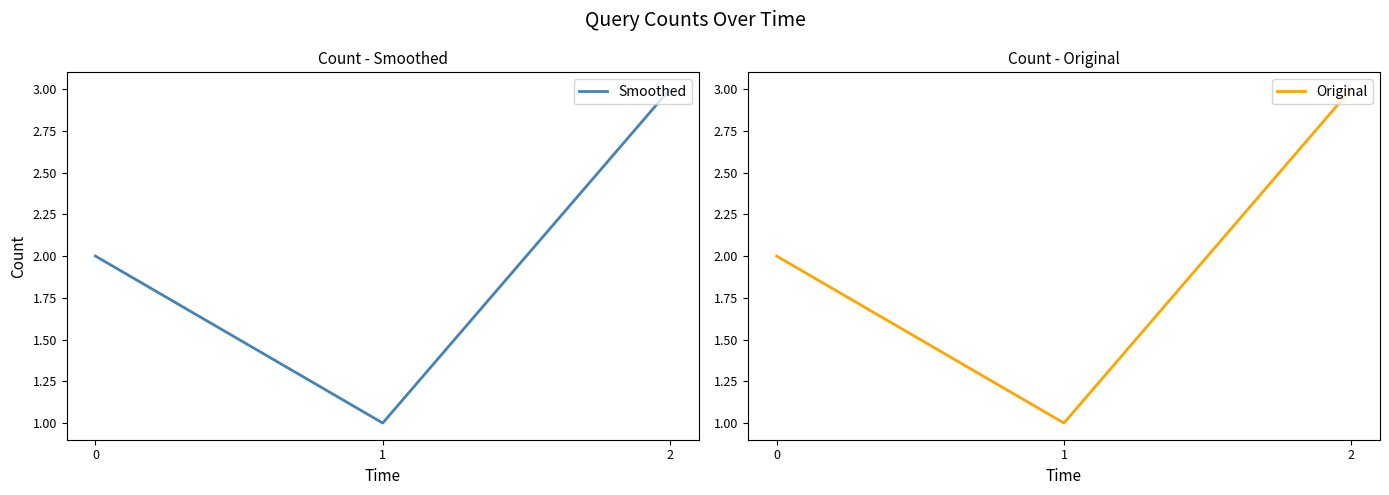

Which series has the largest total across all categories?

Smoothed